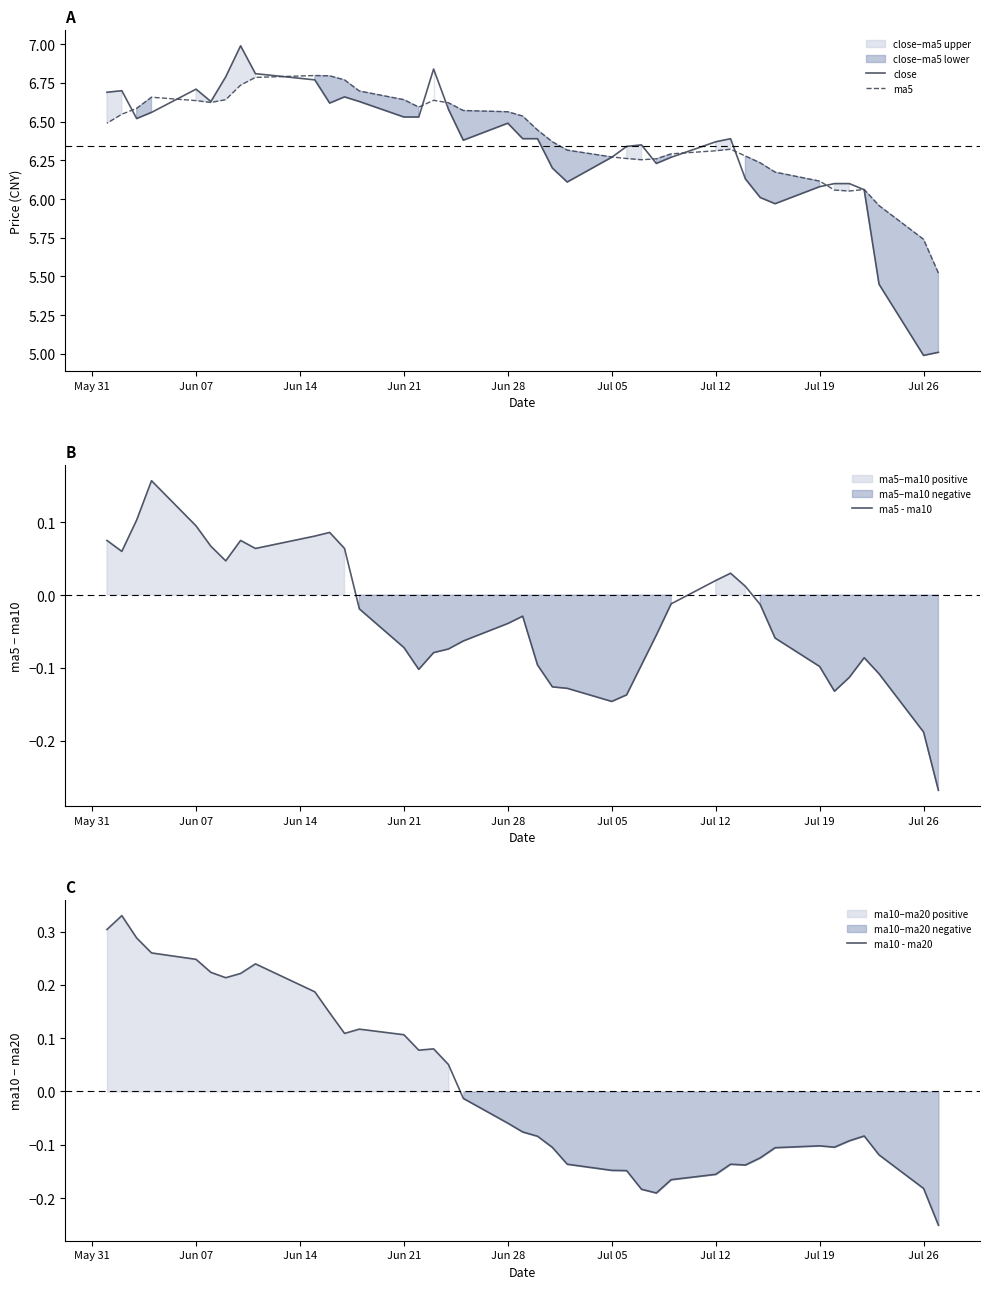

How many values in the close series are below 6?

4